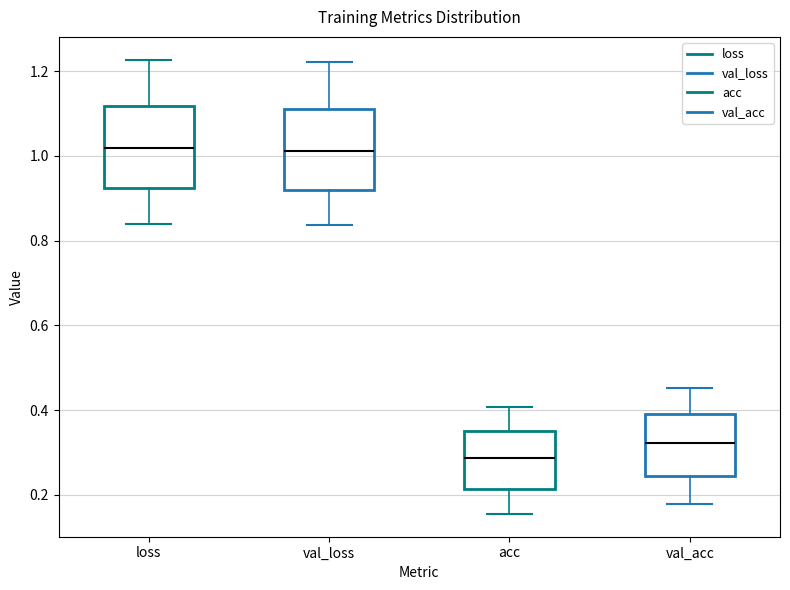

Where does the upper whisker of the box for val_loss end on the y-axis? The values are not printed on the chart, so give them approximately, as read against the axis.

1.22